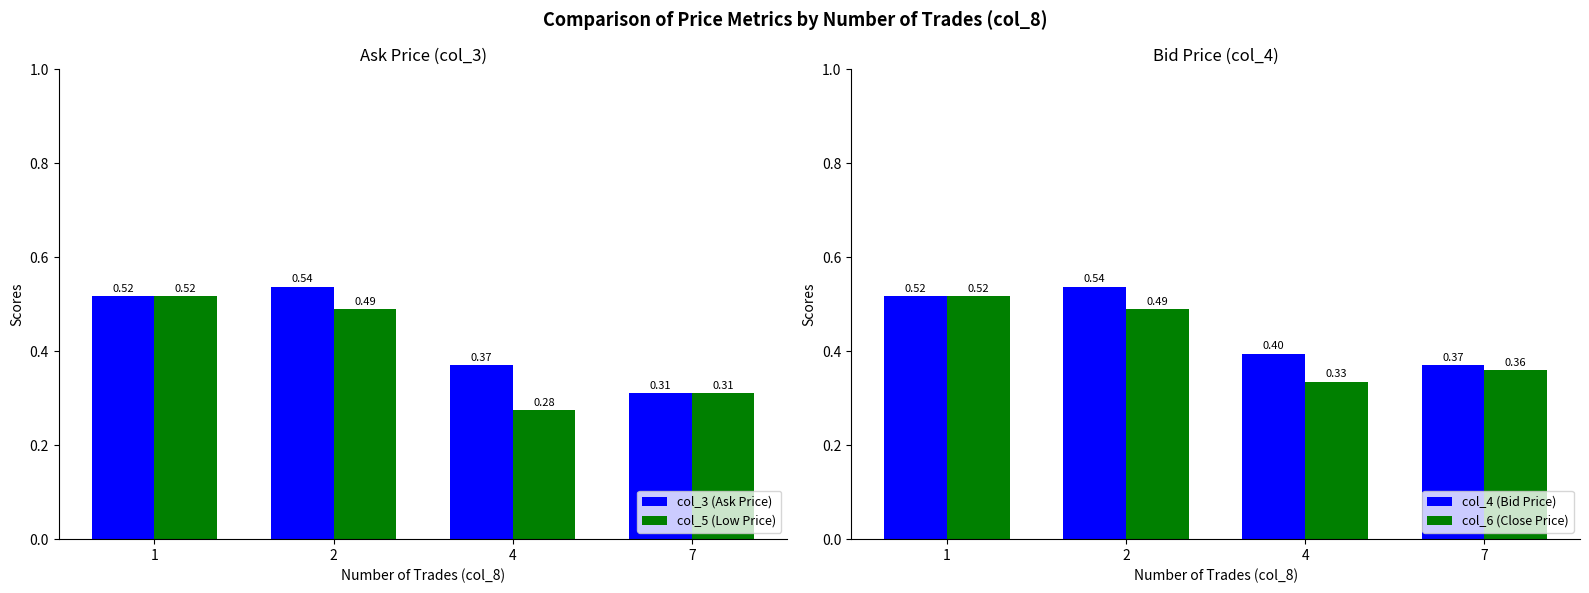

Read the col_4 (Bid Price) value at 1.

0.5